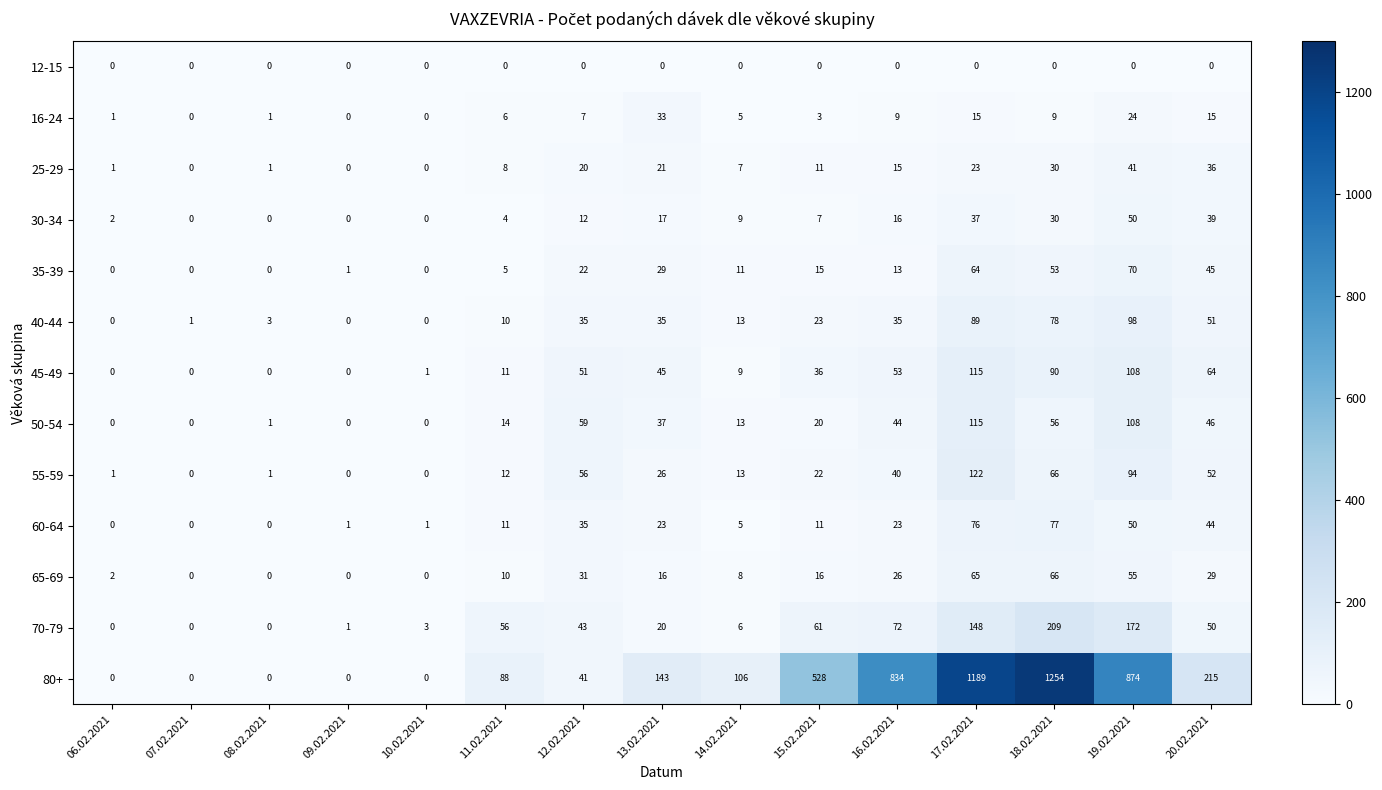

How many data points does each series have?

15